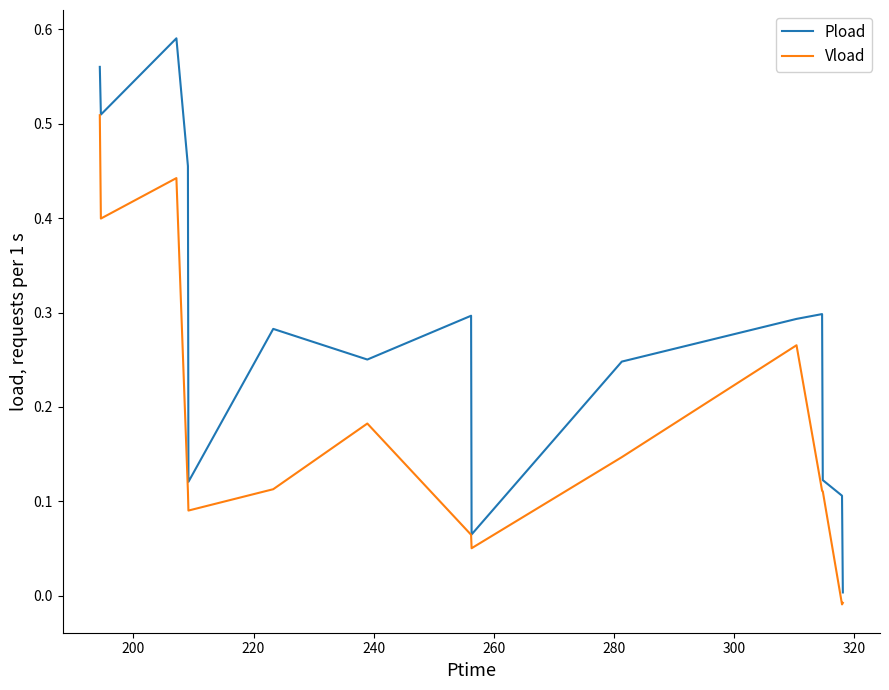

Which series has the largest total across all categories?

Pload